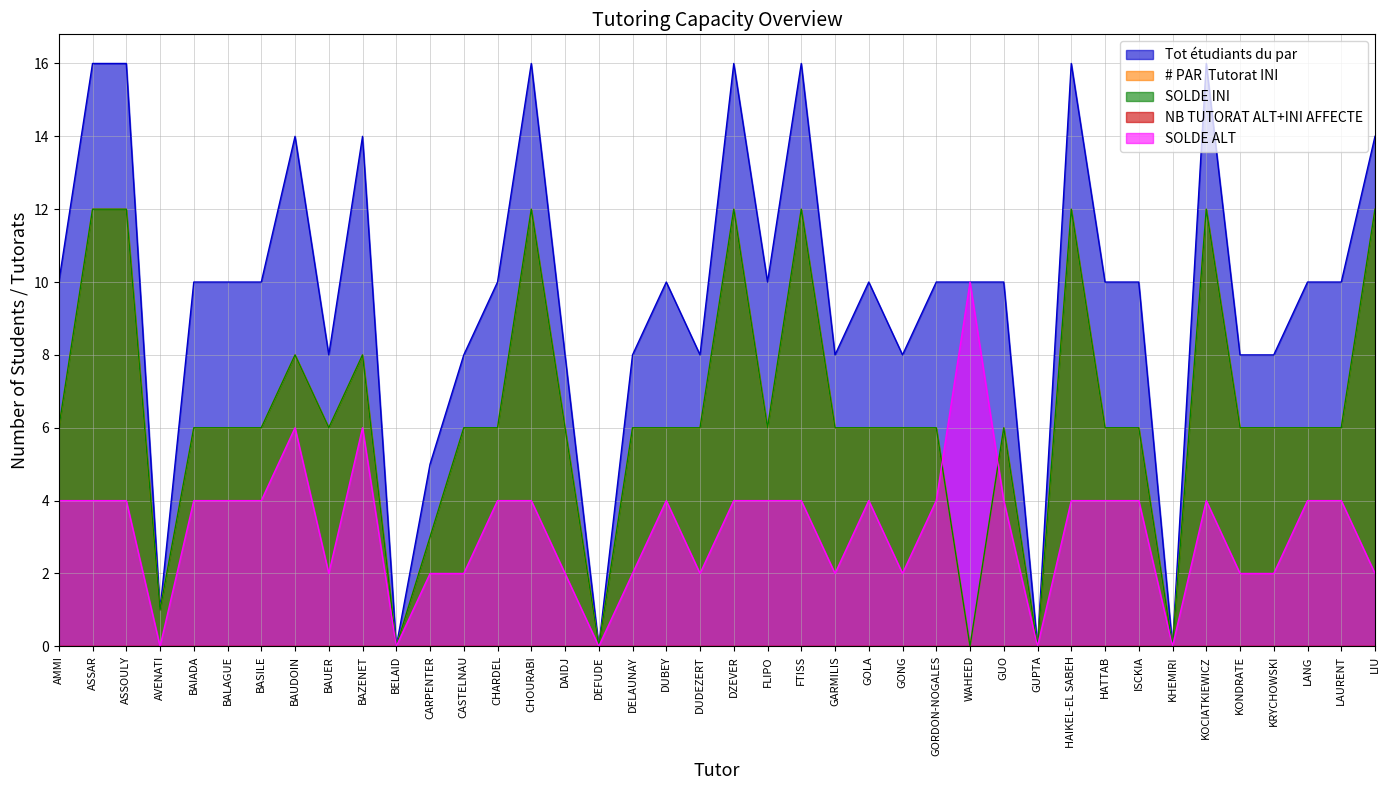

What is the highest value of the Tot étudiants du par series?

16